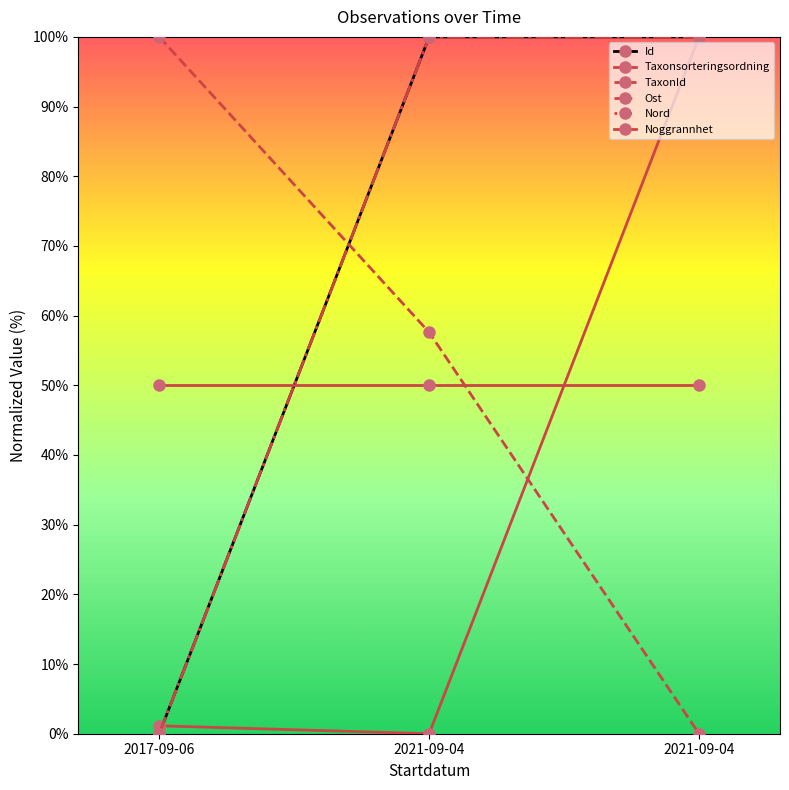

What is the label of the 2nd point from the right?

2021-09-04